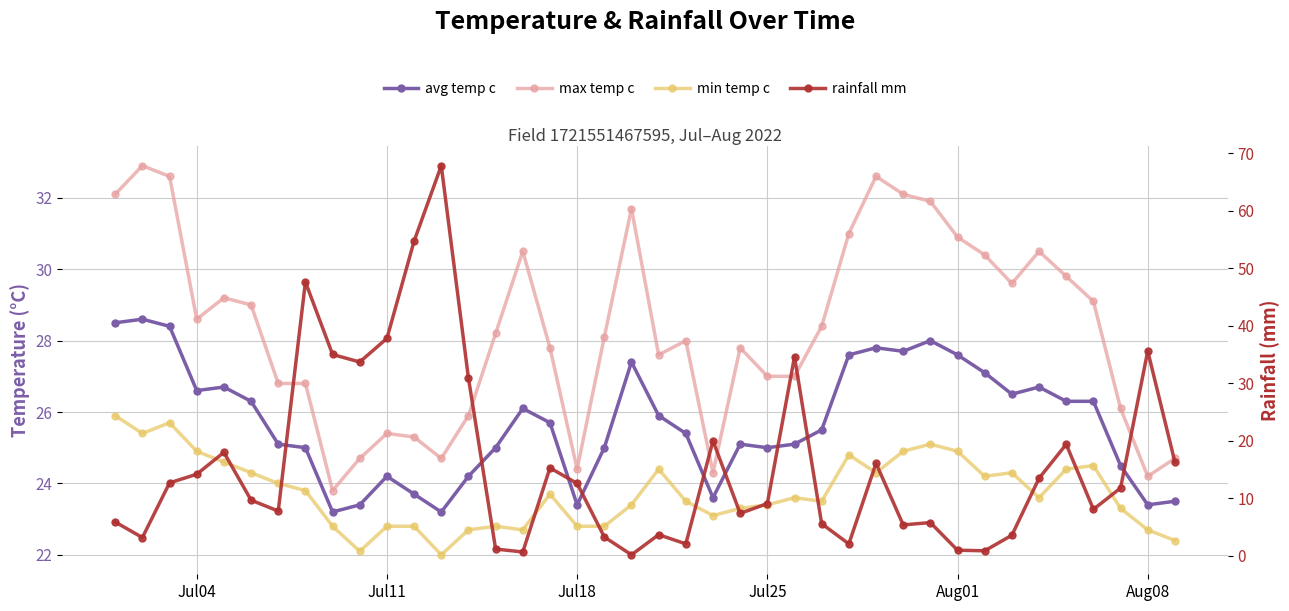

Reading left to right, transcribe all the data shown in this chart.

avg temp c: 28.5	28.6	28.4	26.6	26.7	26.3	25.1	25.0	23.2	23.4	24.2	23.7	23.2	24.2	25.0	26.1	25.7	23.4	25.0	27.4	25.9	25.4	23.6	25.1	25.0	25.1	25.5	27.6	27.8	27.7	28.0	27.6	27.1	26.5	26.7	26.3	26.3	24.5	23.4	23.5
max temp c: 32.1	32.9	32.6	28.6	29.2	29.0	26.8	26.8	23.8	24.7	25.4	25.3	24.7	25.9	28.2	30.5	27.8	24.4	28.1	31.7	27.6	28.0	24.3	27.8	27.0	27.0	28.4	31.0	32.6	32.1	31.9	30.9	30.4	29.6	30.5	29.8	29.1	26.1	24.2	24.7
min temp c: 25.9	25.4	25.7	24.9	24.6	24.3	24.0	23.8	22.8	22.1	22.8	22.8	22.0	22.7	22.8	22.7	23.7	22.8	22.8	23.4	24.4	23.5	23.1	23.3	23.4	23.6	23.5	24.8	24.3	24.9	25.1	24.9	24.2	24.3	23.6	24.4	24.5	23.3	22.7	22.4
rainfall_mm: 5.9	3.2	12.7	14.2	18.0	9.7	7.8	47.6	35.0	33.7	37.8	54.7	67.8	30.9	1.2	0.7	15.3	12.6	3.3	0.2	3.7	2.1	20.0	7.4	9.1	34.6	5.6	2.1	16.1	5.4	5.8	1.0	0.9	3.6	13.5	19.4	8.1	11.8	35.6	16.3